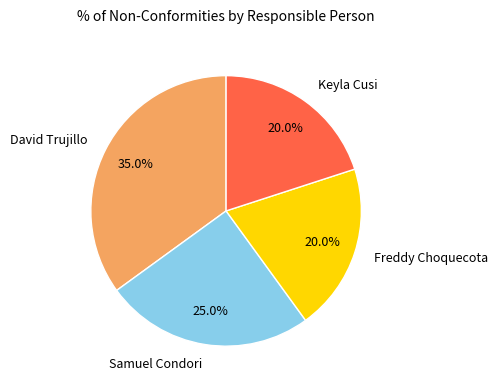

To the nearest percent, what is the average slice percentage?

25%